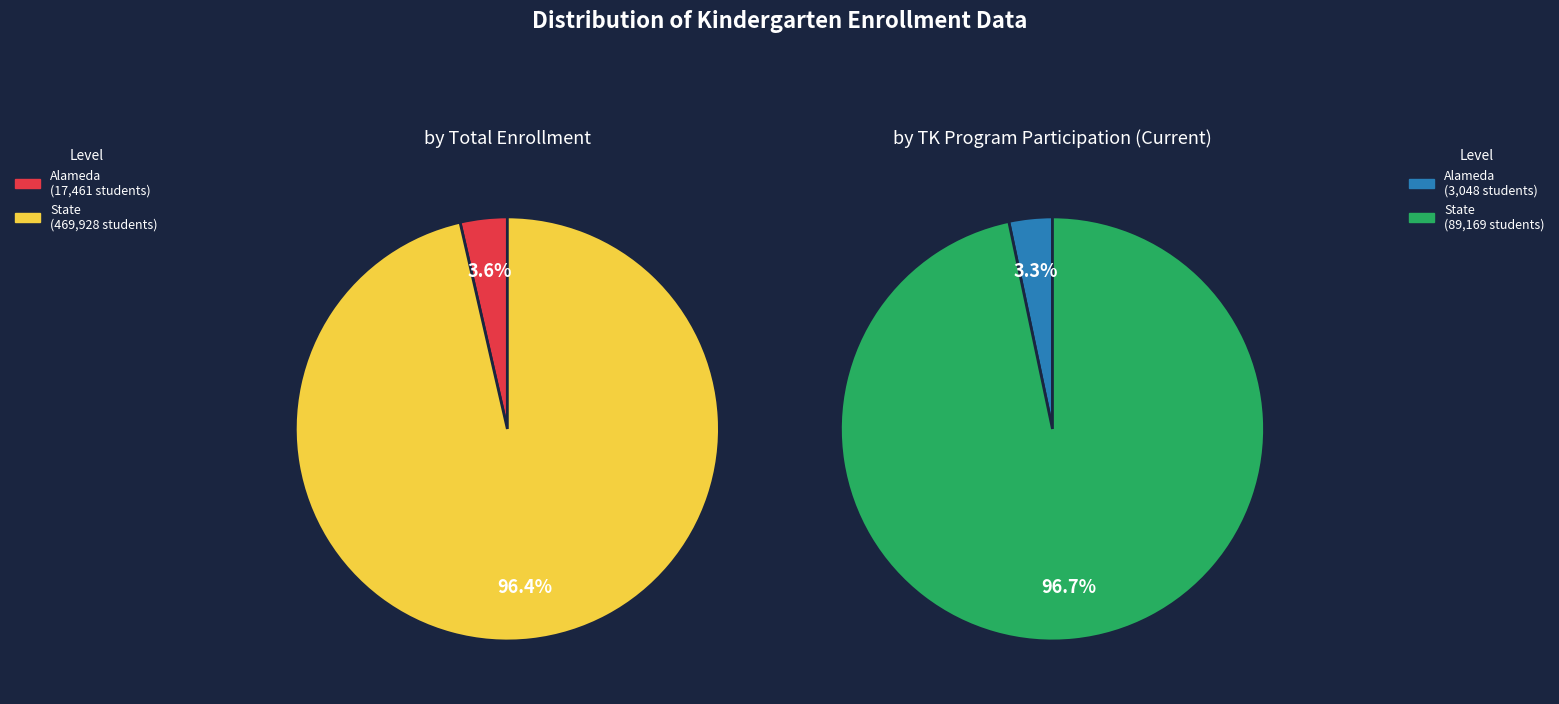

To the nearest percent, what portion does State represent?

97%